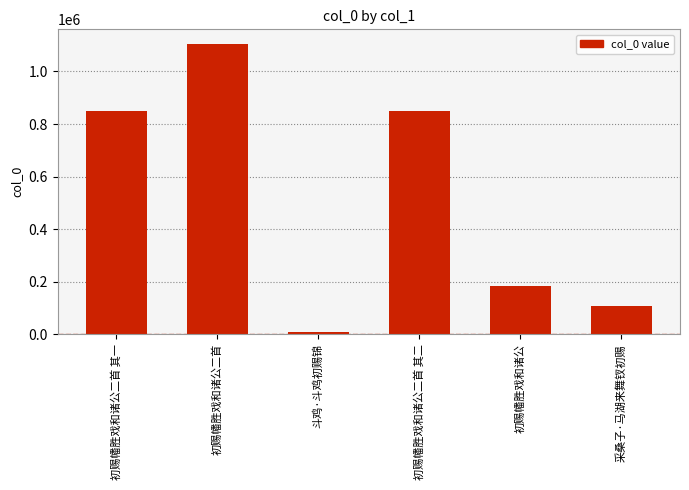

How many bars are there in total?

6